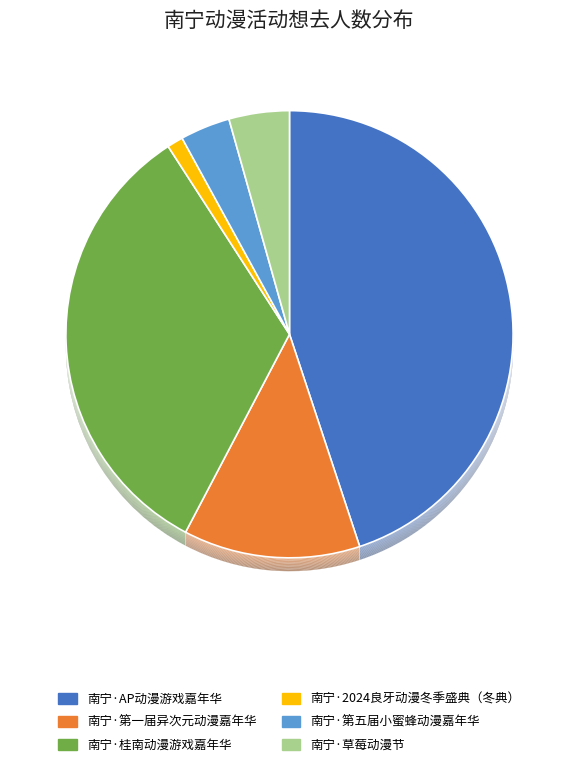

Is it true that 南宁·第一届异次元动漫嘉年华 is 13% of the pie?

True